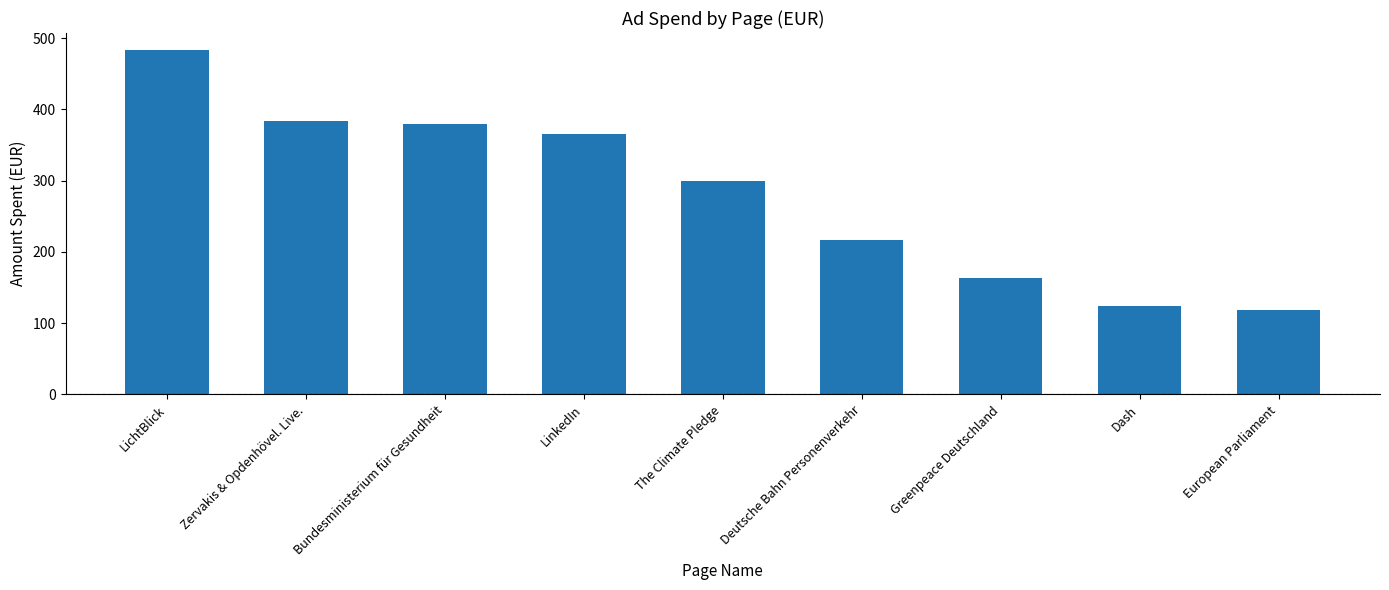

Rank the categories by value from lowest to highest.

European Parliament, Dash, Greenpeace Deutschland, Deutsche Bahn Personenverkehr, The Climate Pledge, LinkedIn, Bundesministerium für Gesundheit, Zervakis & Opdenhövel. Live., LichtBlick